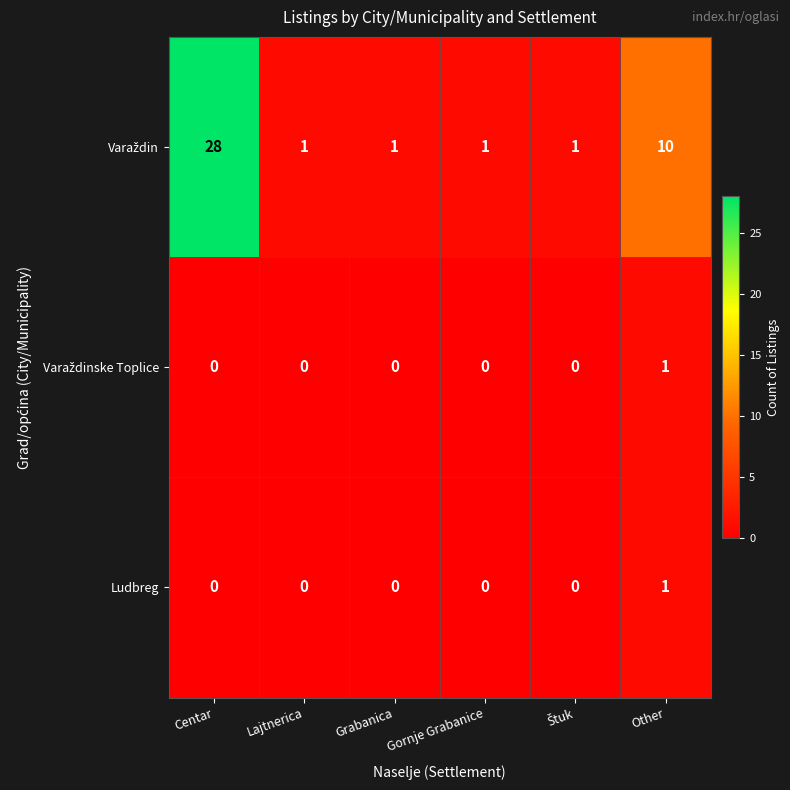

What is the total value across all series at Other?

12